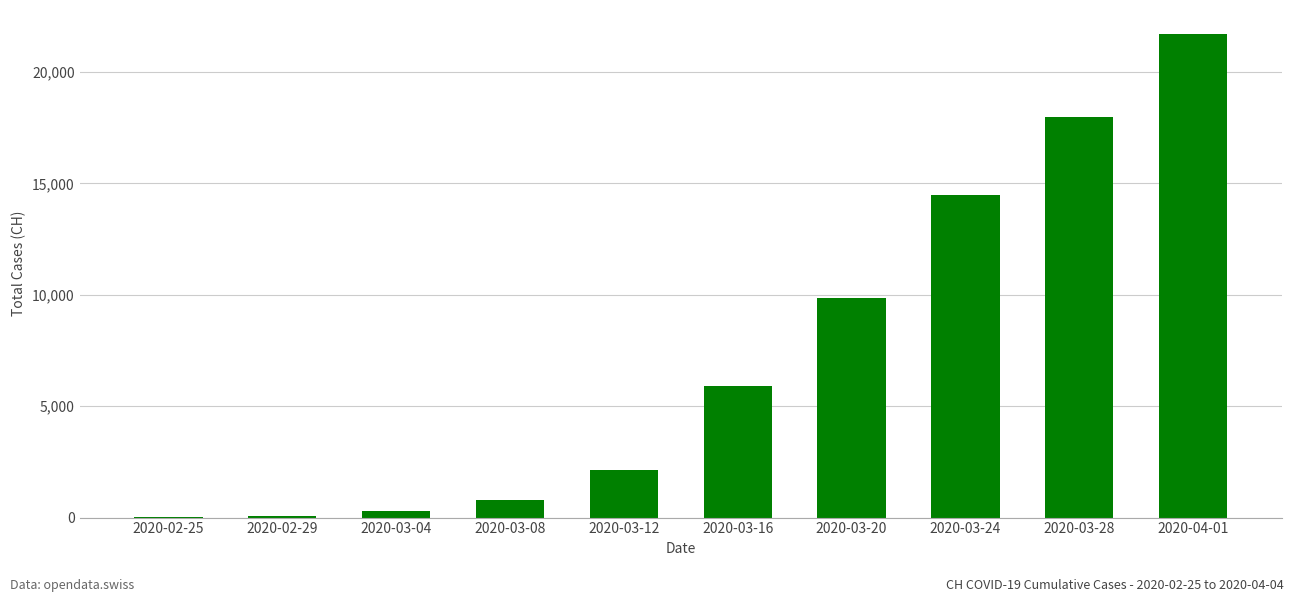

What is the sum of all values?

73211